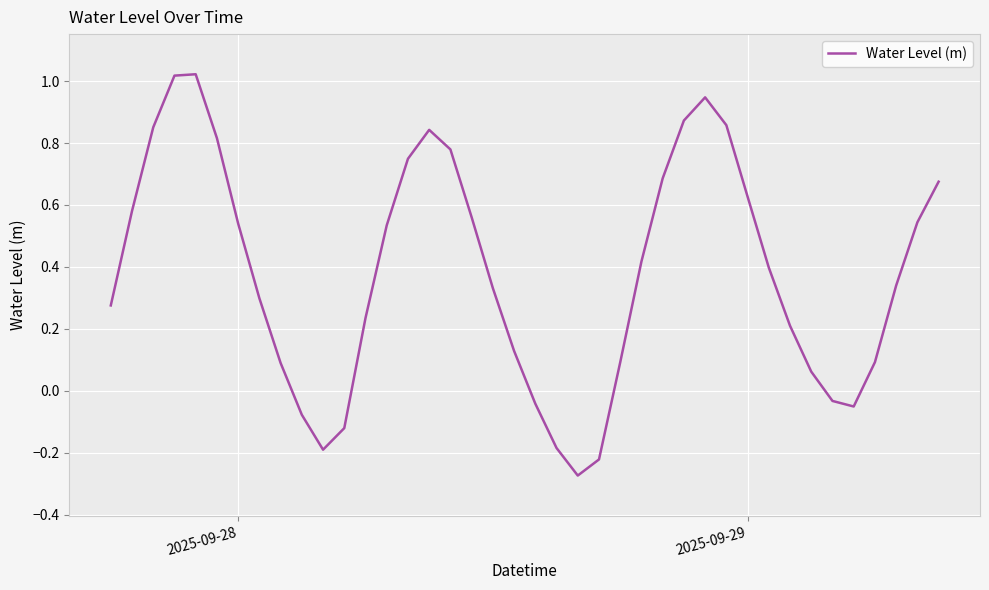

Count the number of categories in the chart.

40